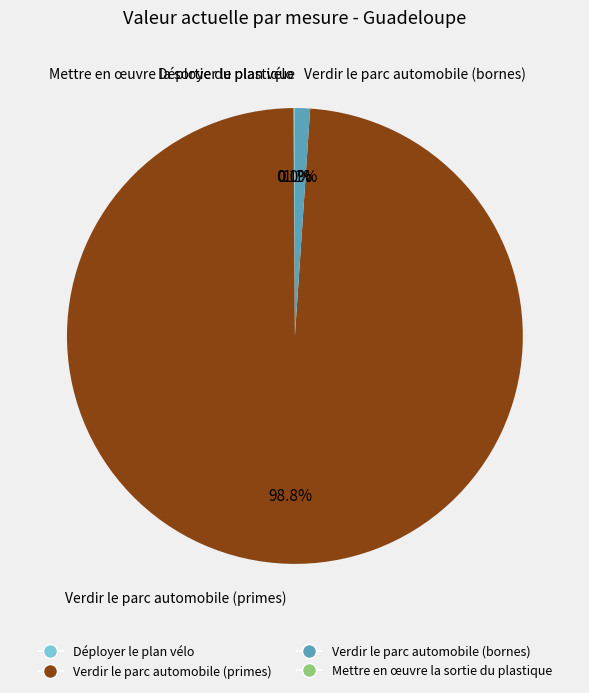

Does any single category account for the majority?

Yes